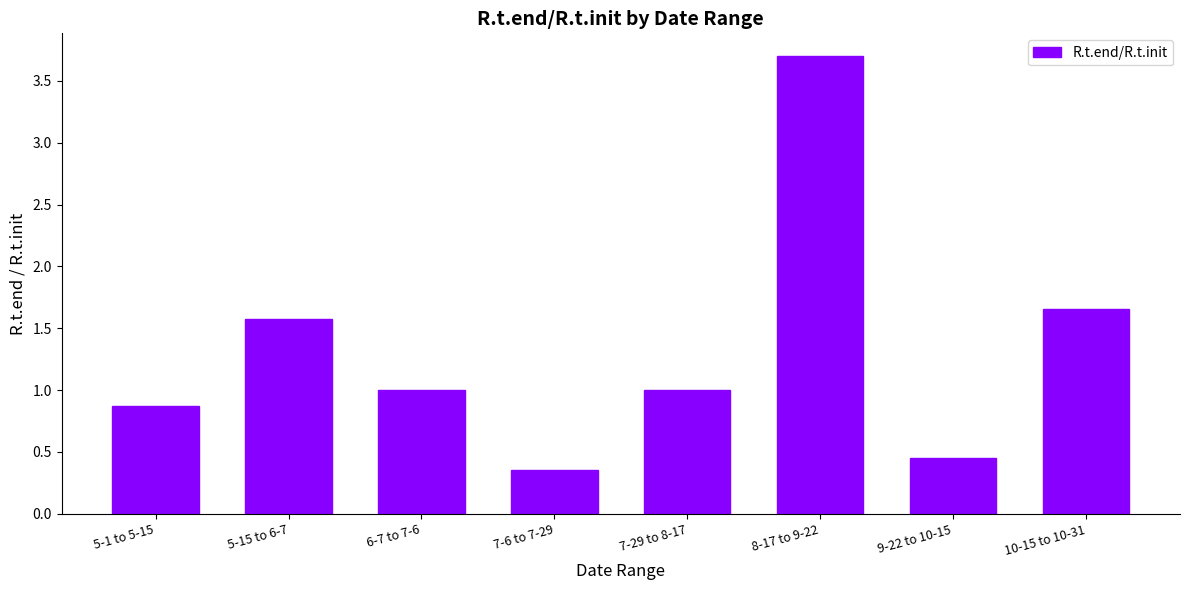

What is the label of the 5th bar from the left?

7-29 to 8-17